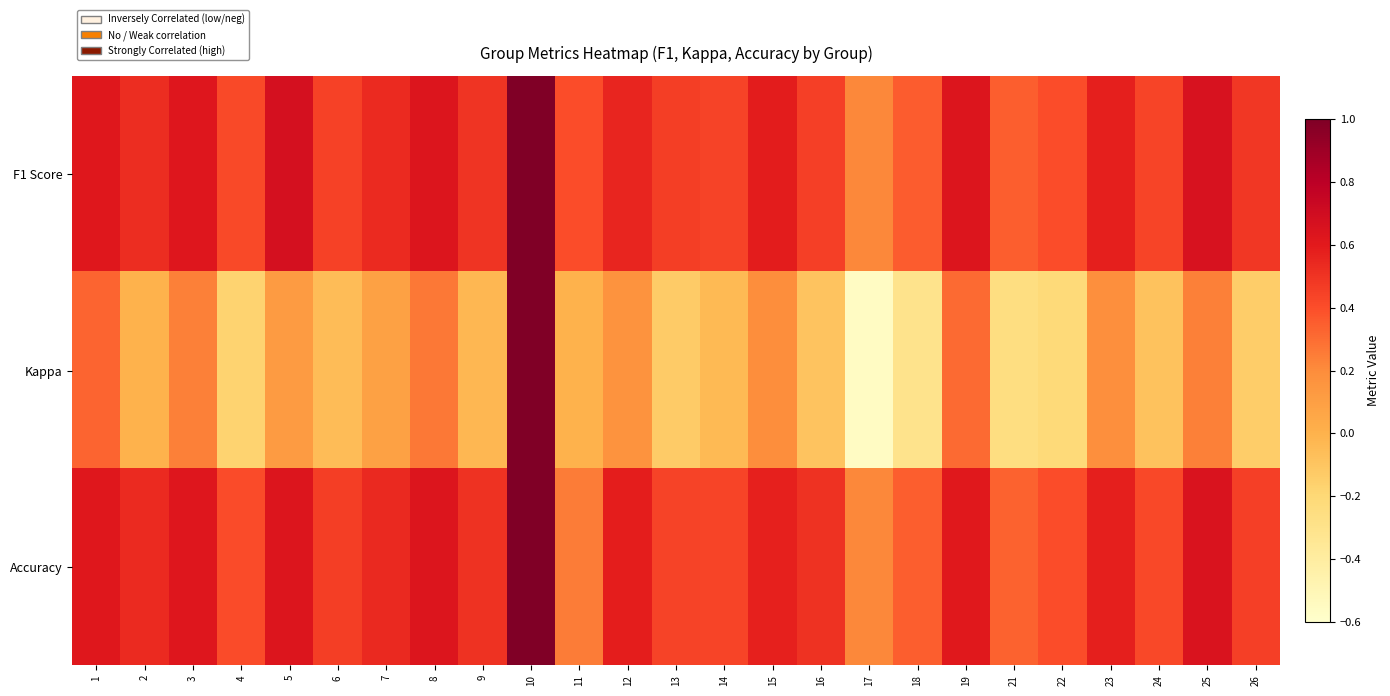

What is the spread (max minus min) of values at 1?

0.3